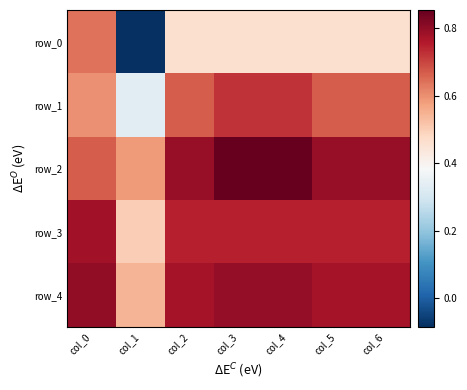

Where is row_3 nearest to the value 0?

col_1